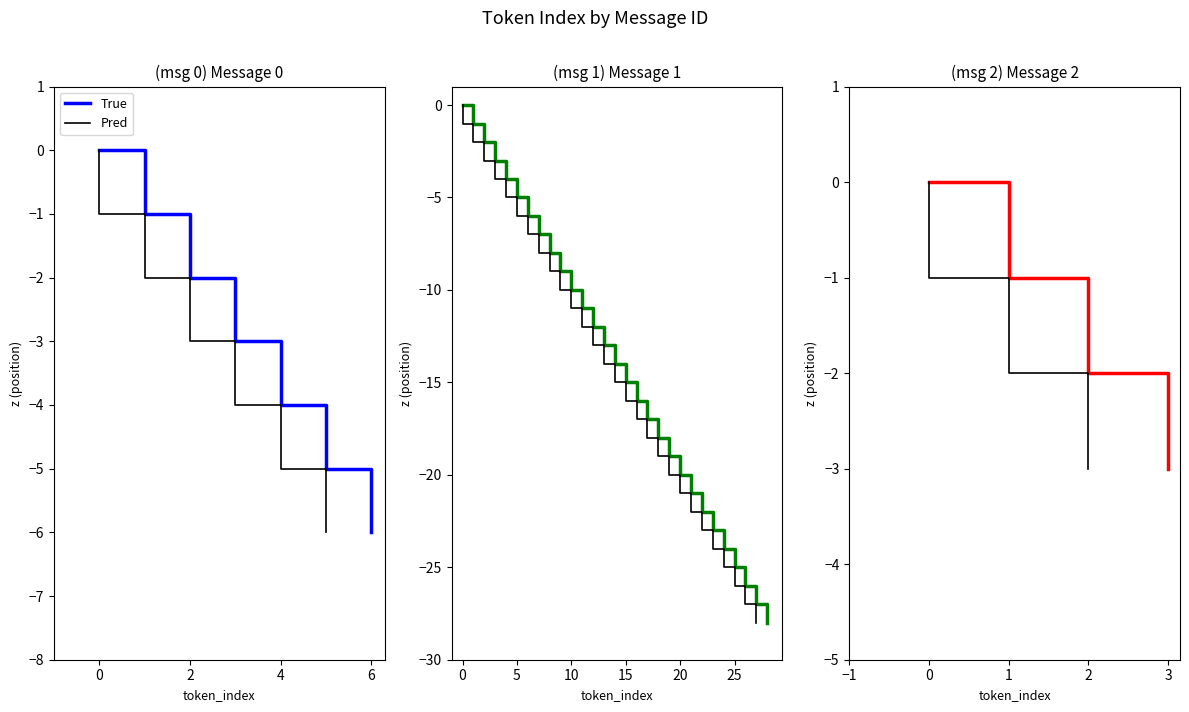

Which series has the widest spread of values?

True